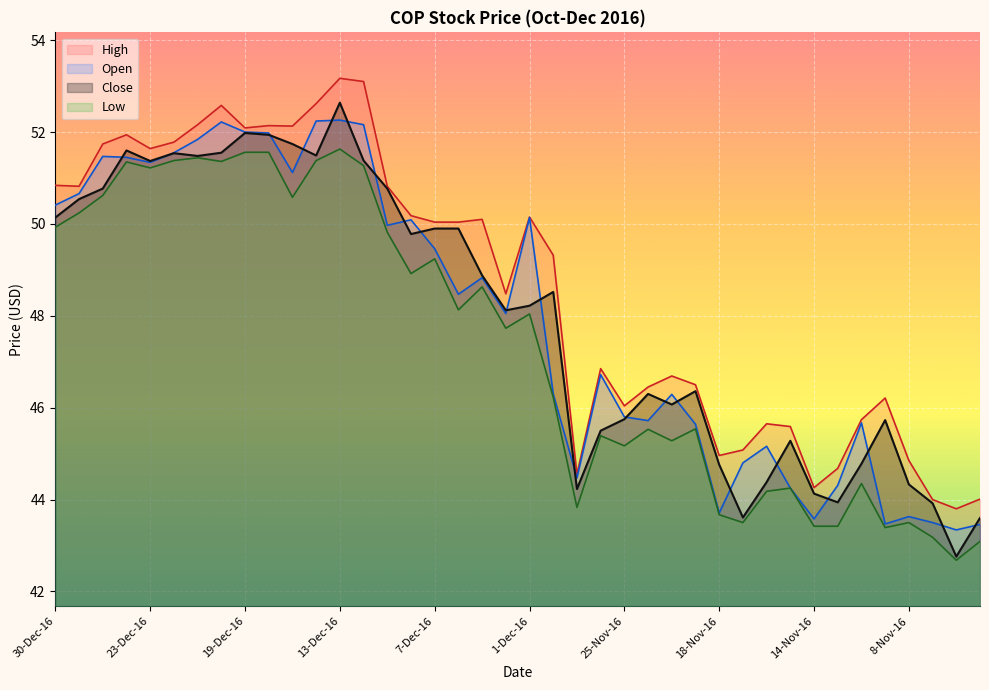

At which category is the sum across all series the highest?

13-Dec-16